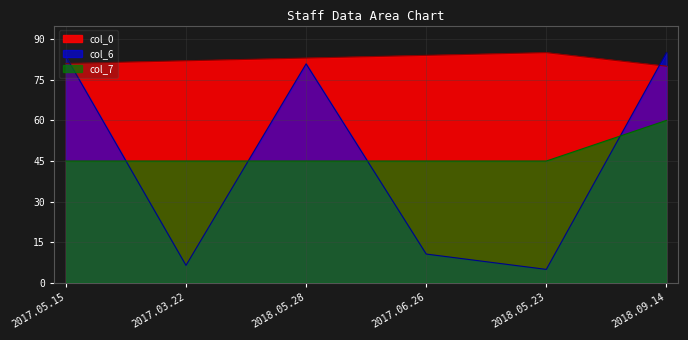

Where does the col_0 series first go above 83?

2017.06.26